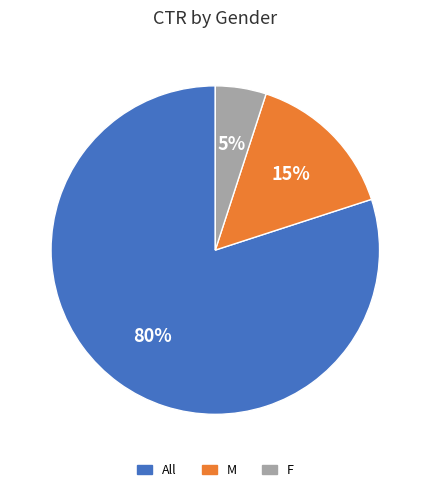

Count the number of slices in the pie.

3